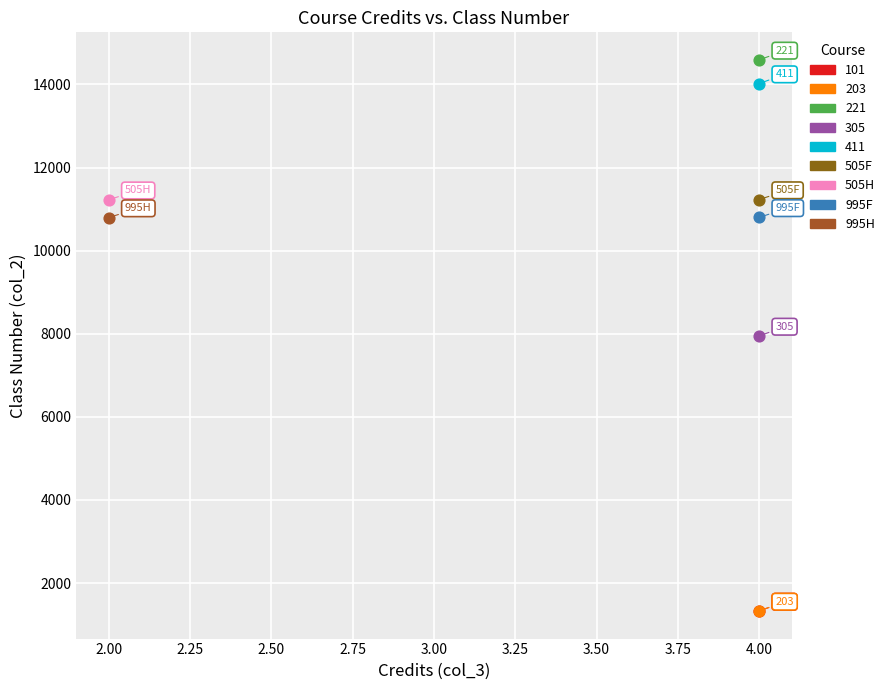

What are all the series names shown in the legend?

101, 203, 221, 305, 411, 505F, 505H, 995F, 995H